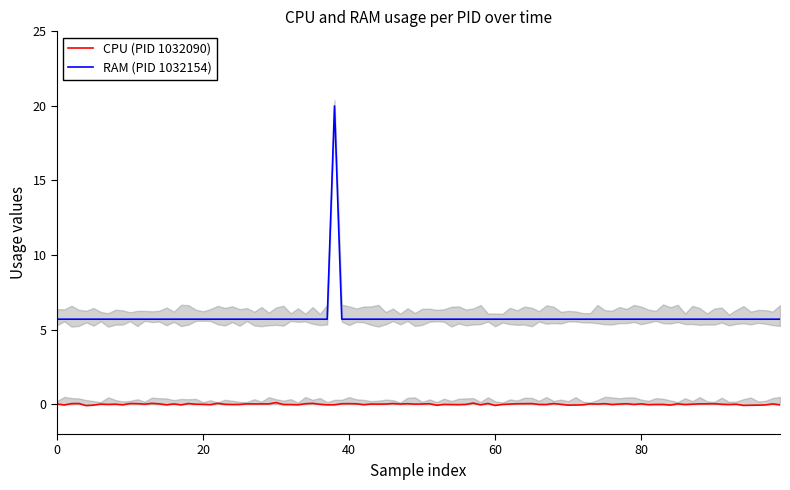

At how many categories does at least one series exceed 10?

1